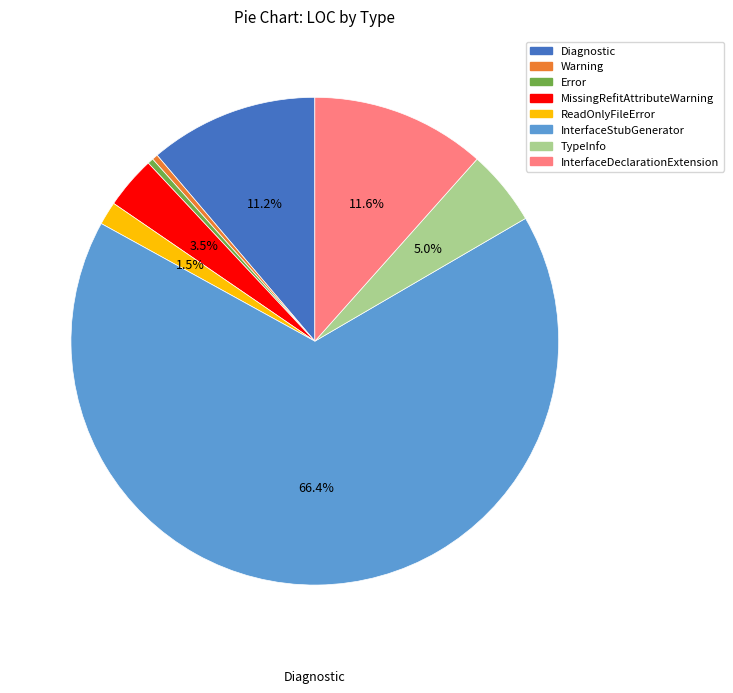

True or false: Diagnostic accounts for 24% of the total.

False